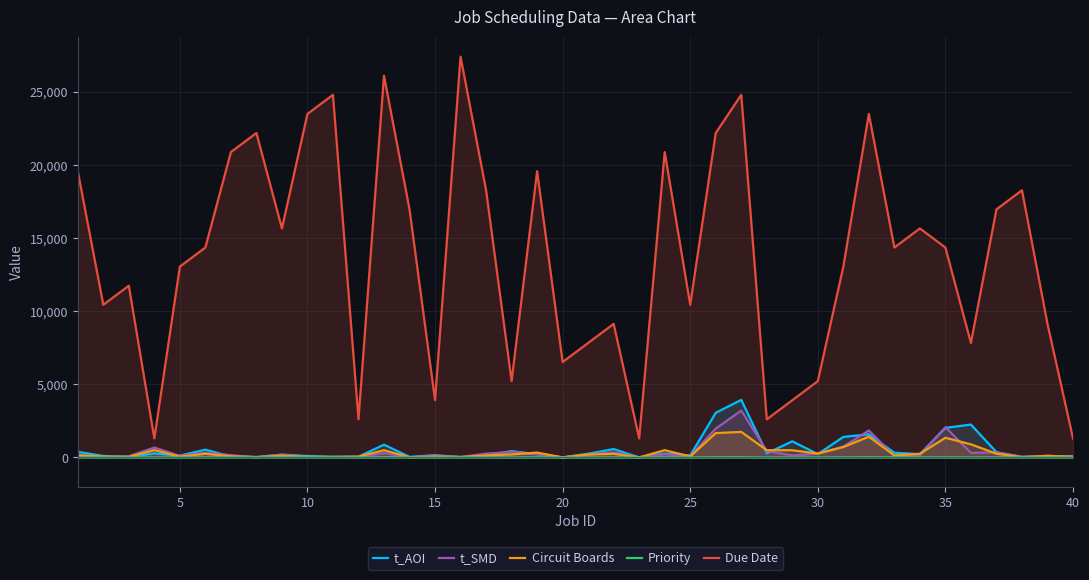

Which series has the widest spread of values?

Due Date